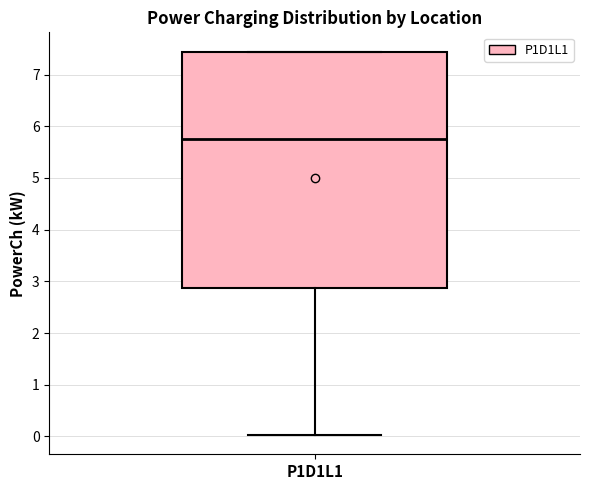

Where does the median line of the box for P1D1L1 sit on the y-axis? The values are not printed on the chart, so give them approximately, as read against the axis.

5.8